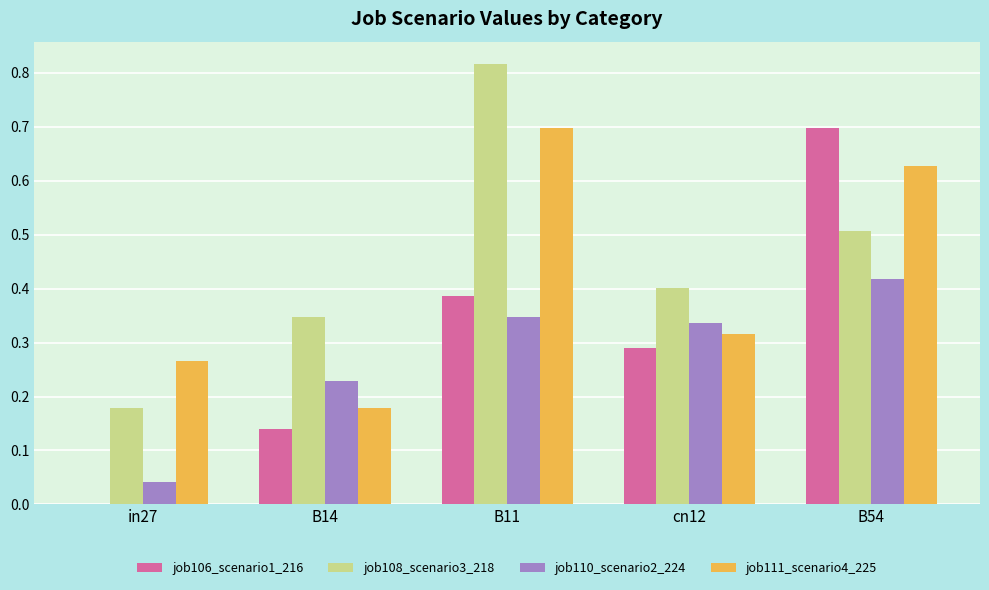

What is the sum of all job110_scenario2_224 values?

1.4